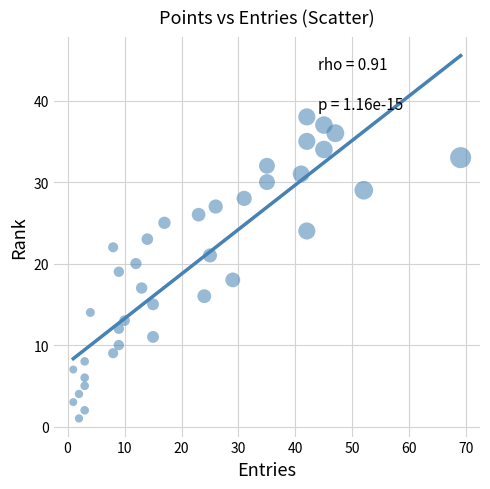

What is the range of X values (max minus min)?

68